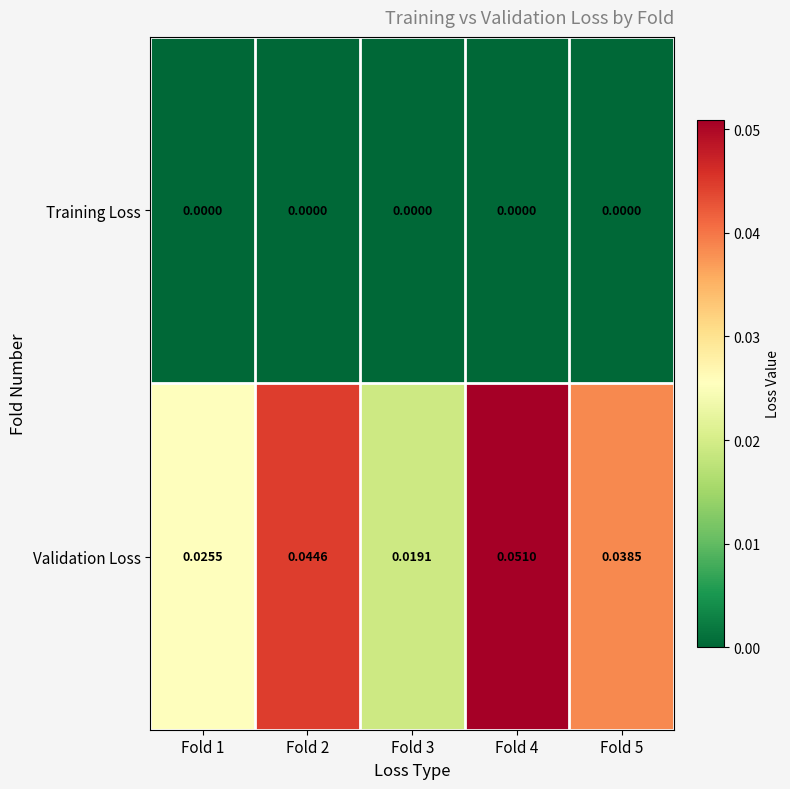

Is the value of Validation Loss at Fold 5 greater than the value of Training Loss at Fold 3?

Yes